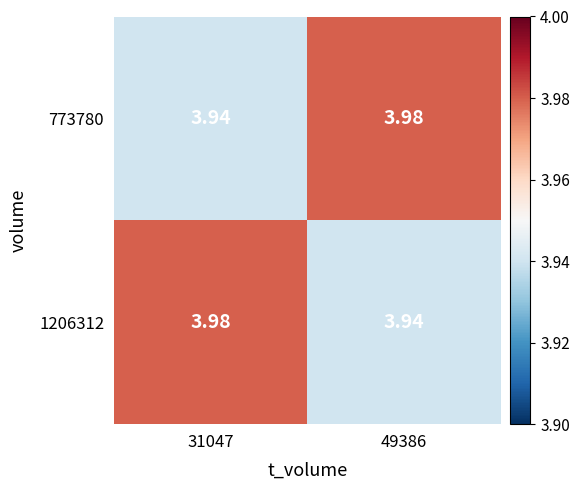

Is the value of 773780 at 49386 greater than the value of 1206312 at 49386?

Yes